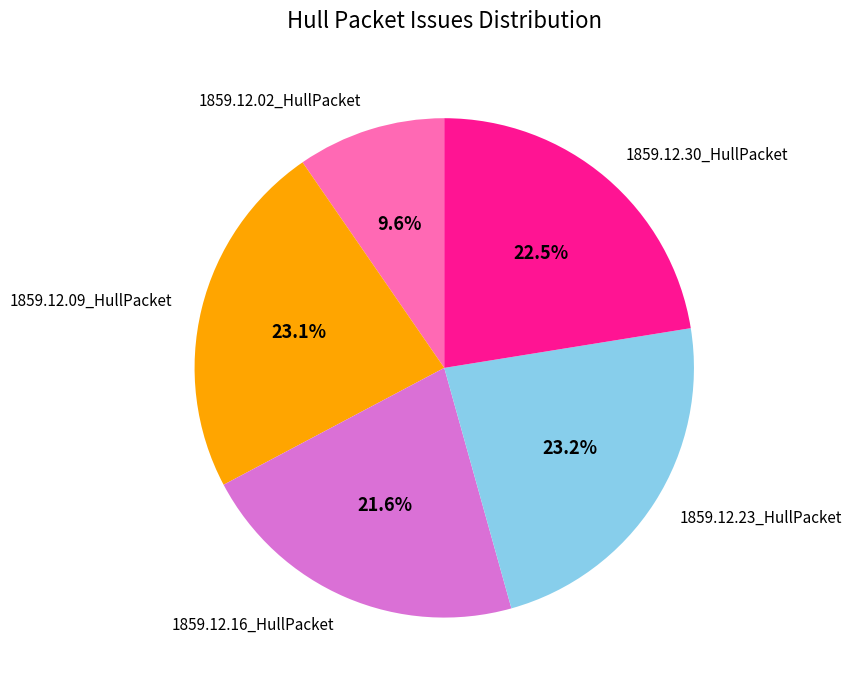

Count the number of slices in the pie.

5